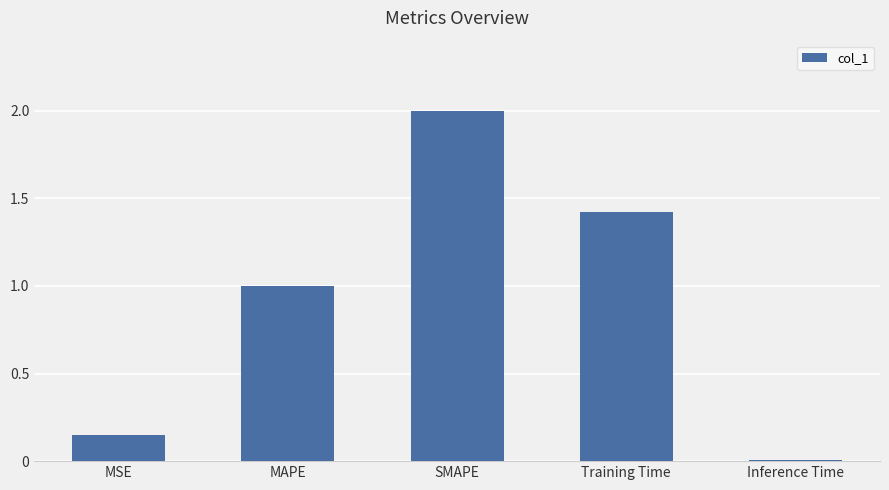

List the labels in order of value, largest first.

SMAPE, Training Time, MAPE, MSE, Inference Time